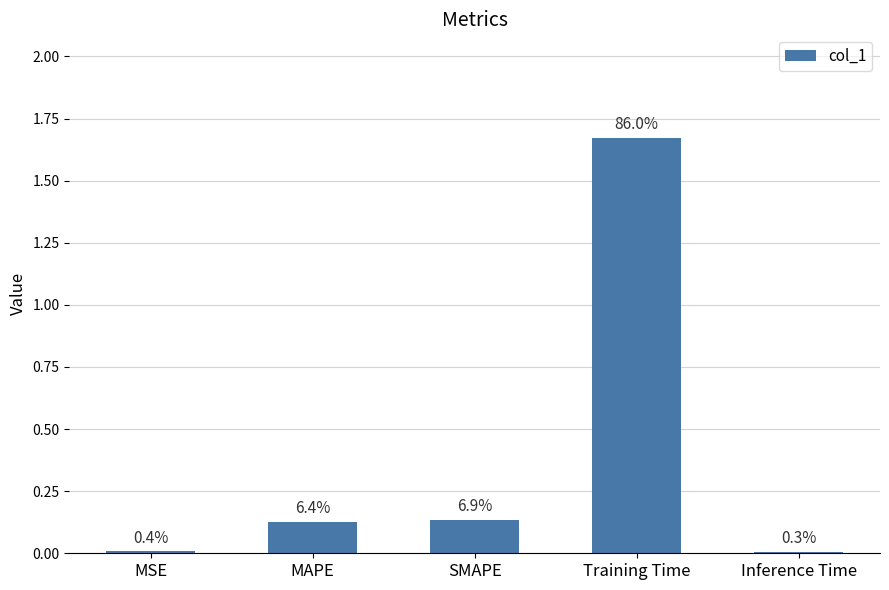

What is the value of the 2nd bar from the left?

0.1